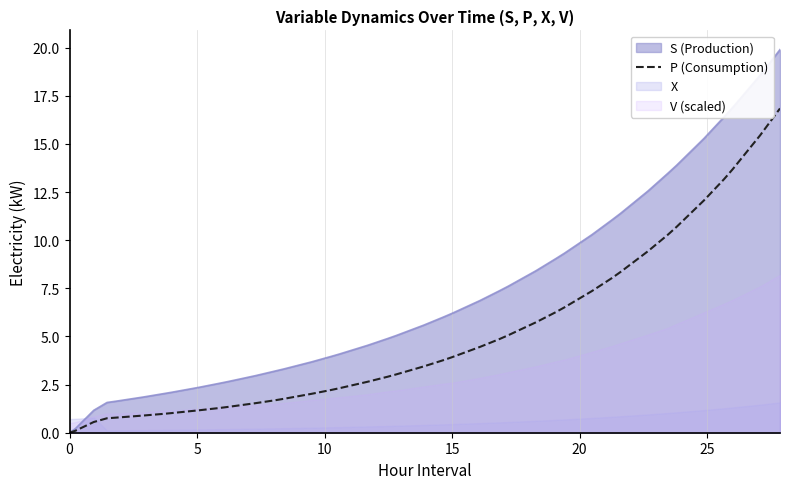

What is the highest value of the S (Production) series?

19.9